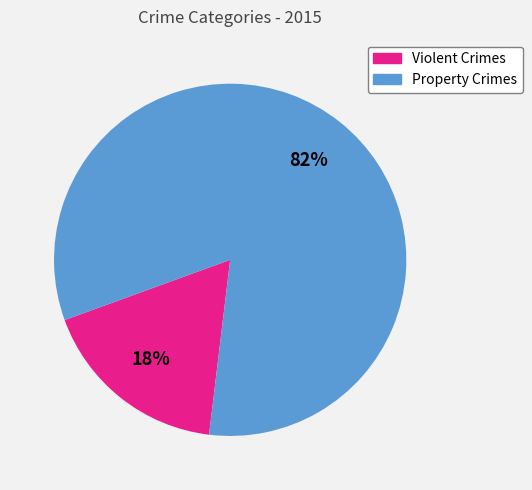

To the nearest percent, what is the average slice percentage?

50%